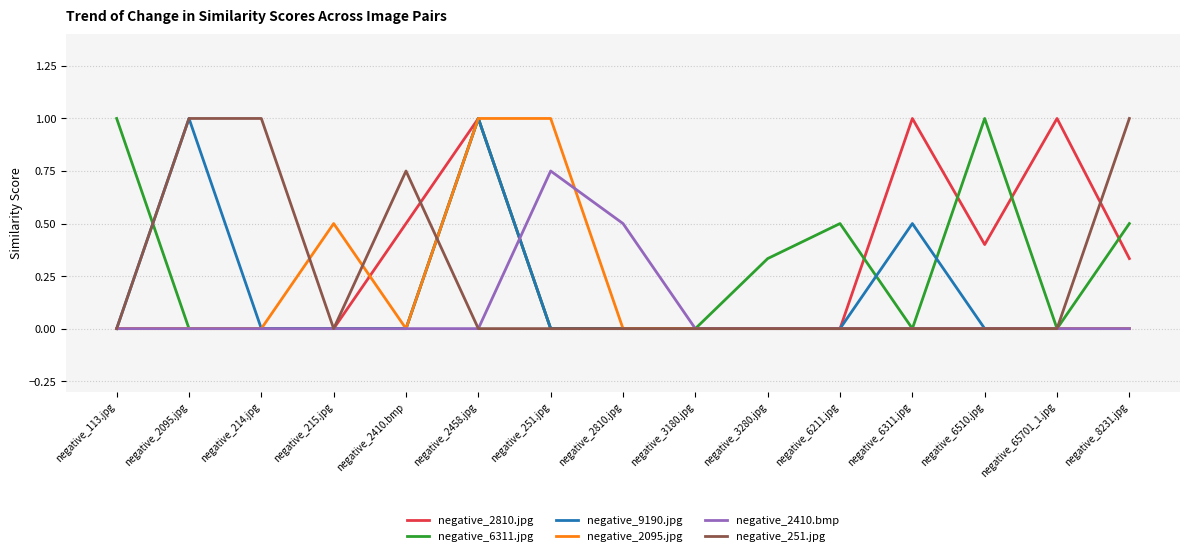

What is the maximum value for negative_2095.jpg?

1.0